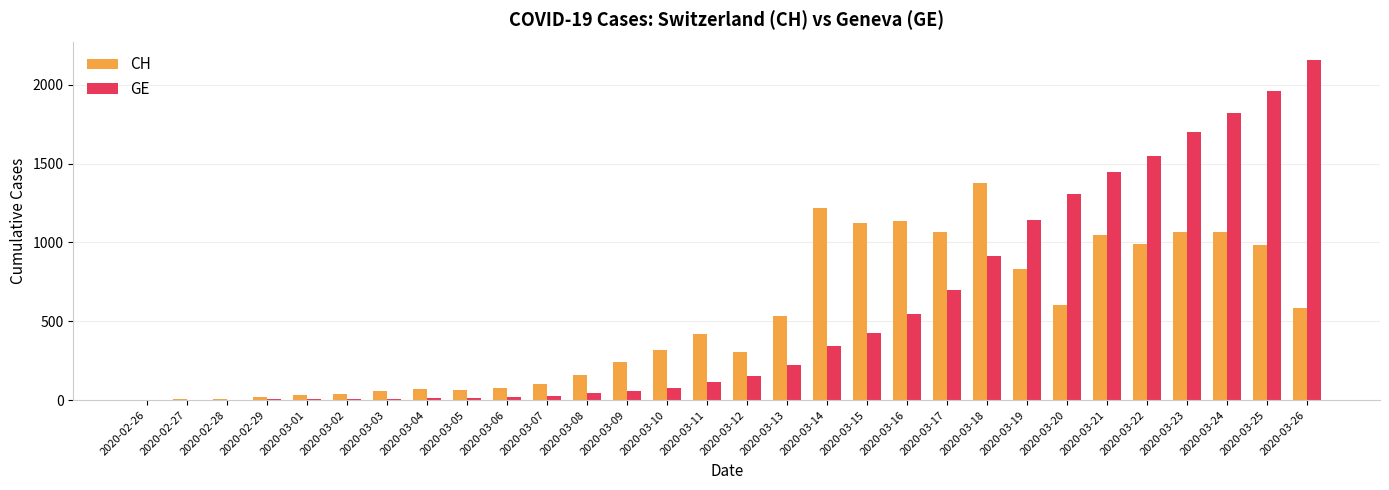

What is the sum of all CH values?

15547